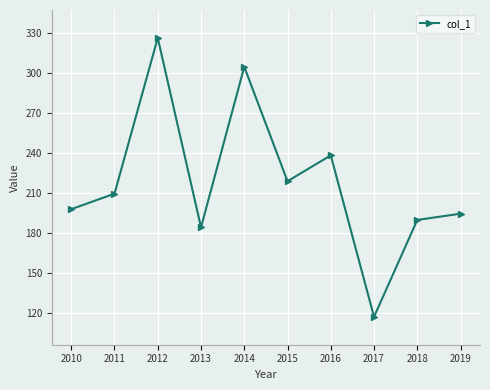

How many lines are shown in the chart?

1